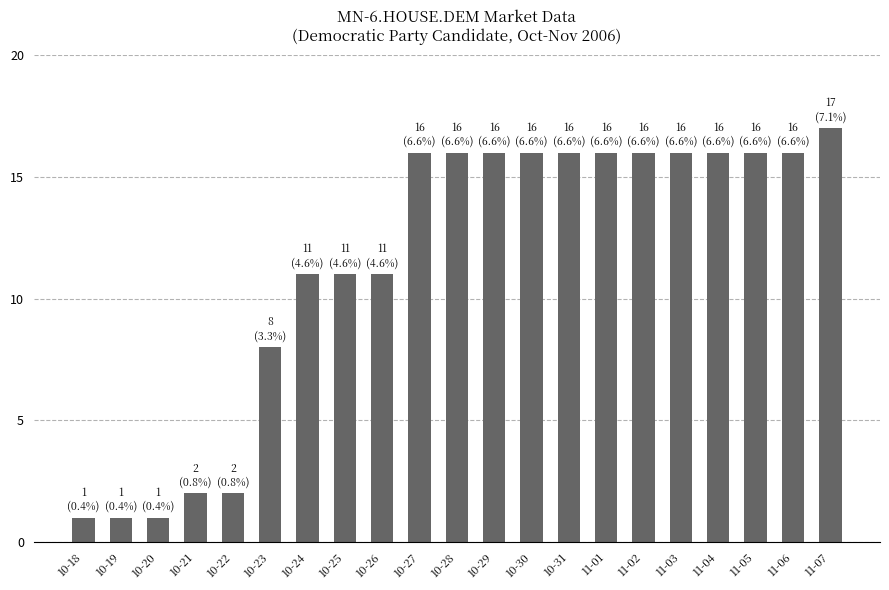

What is the value of the 13th bar from the left?

16